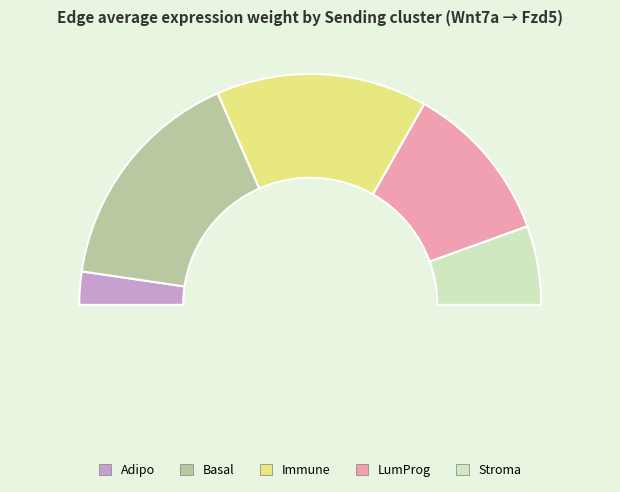

Which category has the biggest portion of the pie?

Basal